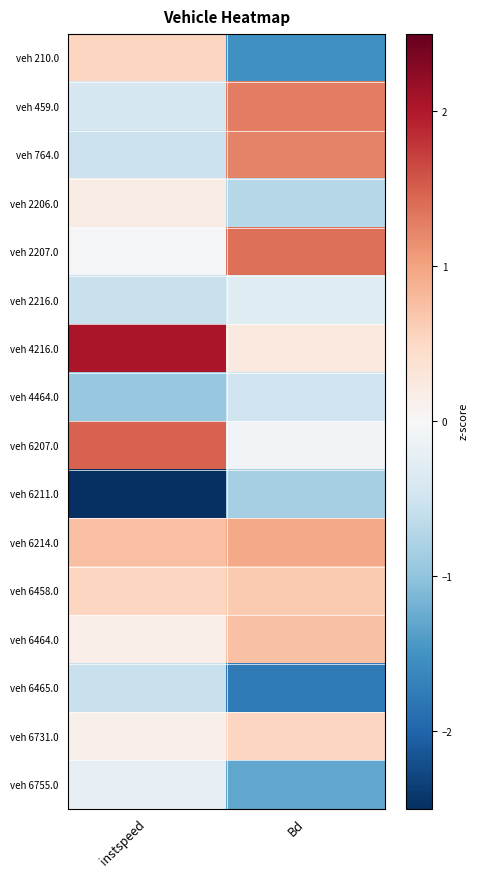

Reading left to right, transcribe all the data shown in this chart.

veh 210.0: instspeed=0.5	Bd=-1.5
veh 459.0: instspeed=-0.4	Bd=1.3
veh 764.0: instspeed=-0.5	Bd=1.2
veh 2206.0: instspeed=0.2	Bd=-0.7
veh 2207.0: instspeed=-0.0	Bd=1.4
veh 2216.0: instspeed=-0.6	Bd=-0.3
veh 4216.0: instspeed=2.0	Bd=0.2
veh 4464.0: instspeed=-0.9	Bd=-0.5
veh 6207.0: instspeed=1.5	Bd=-0.1
veh 6211.0: instspeed=-2.5	Bd=-0.8
veh 6214.0: instspeed=0.7	Bd=0.9
veh 6458.0: instspeed=0.5	Bd=0.6
veh 6464.0: instspeed=0.2	Bd=0.7
veh 6465.0: instspeed=-0.5	Bd=-1.8
veh 6731.0: instspeed=0.1	Bd=0.5
veh 6755.0: instspeed=-0.2	Bd=-1.3